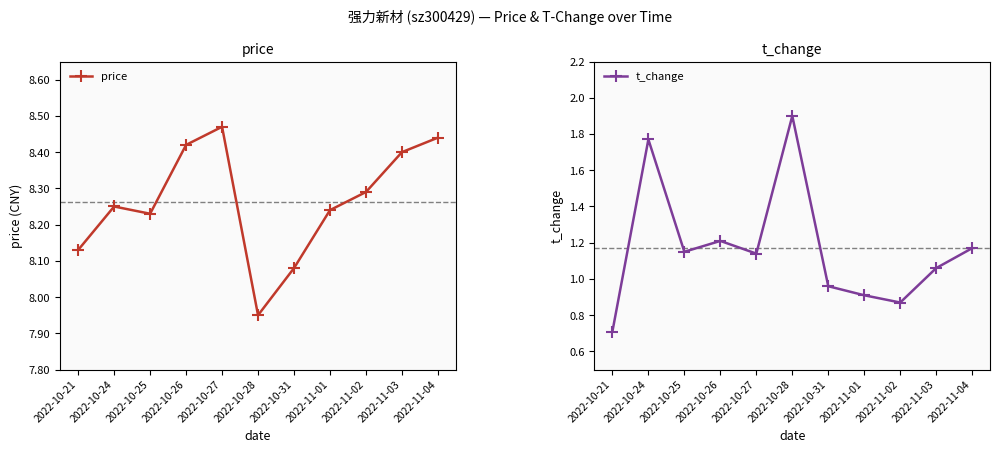

Reading left to right, what are all the values shown in this chart?

price: 2022-10-21=8.1	2022-10-24=8.2	2022-10-25=8.2	2022-10-26=8.4	2022-10-27=8.5	2022-10-28=8.0	2022-10-31=8.1	2022-11-01=8.2	2022-11-02=8.3	2022-11-03=8.4	2022-11-04=8.4
t_change: 2022-10-21=0.7	2022-10-24=1.8	2022-10-25=1.1	2022-10-26=1.2	2022-10-27=1.1	2022-10-28=1.9	2022-10-31=1.0	2022-11-01=0.9	2022-11-02=0.9	2022-11-03=1.1	2022-11-04=1.2